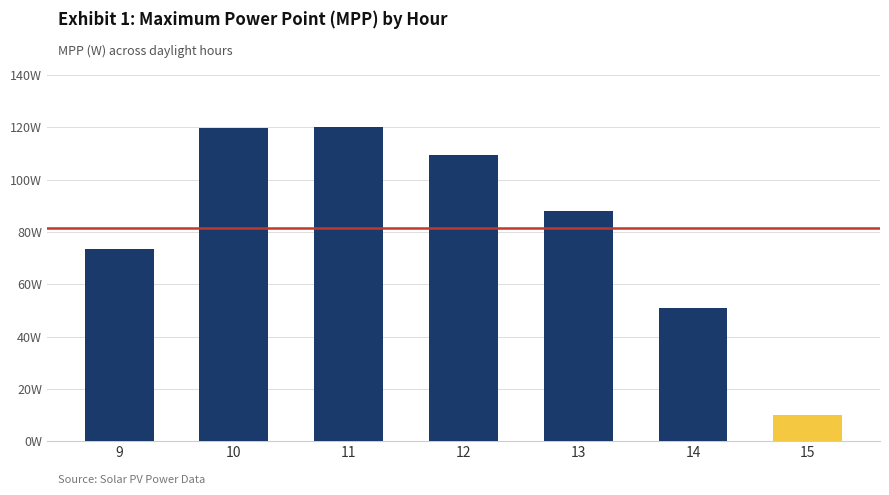

Reading left to right, what are all the values shown in this chart?

73.6	119.6	120.1	109.3	88.0	50.8	10.2